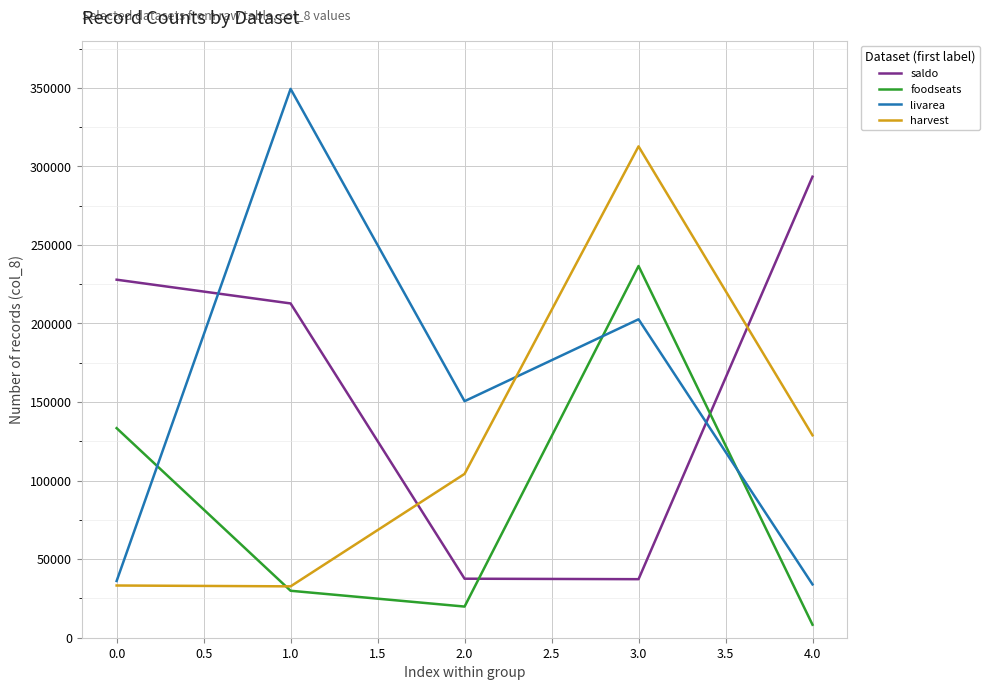

Is this an area chart (filled region under the line)?

No